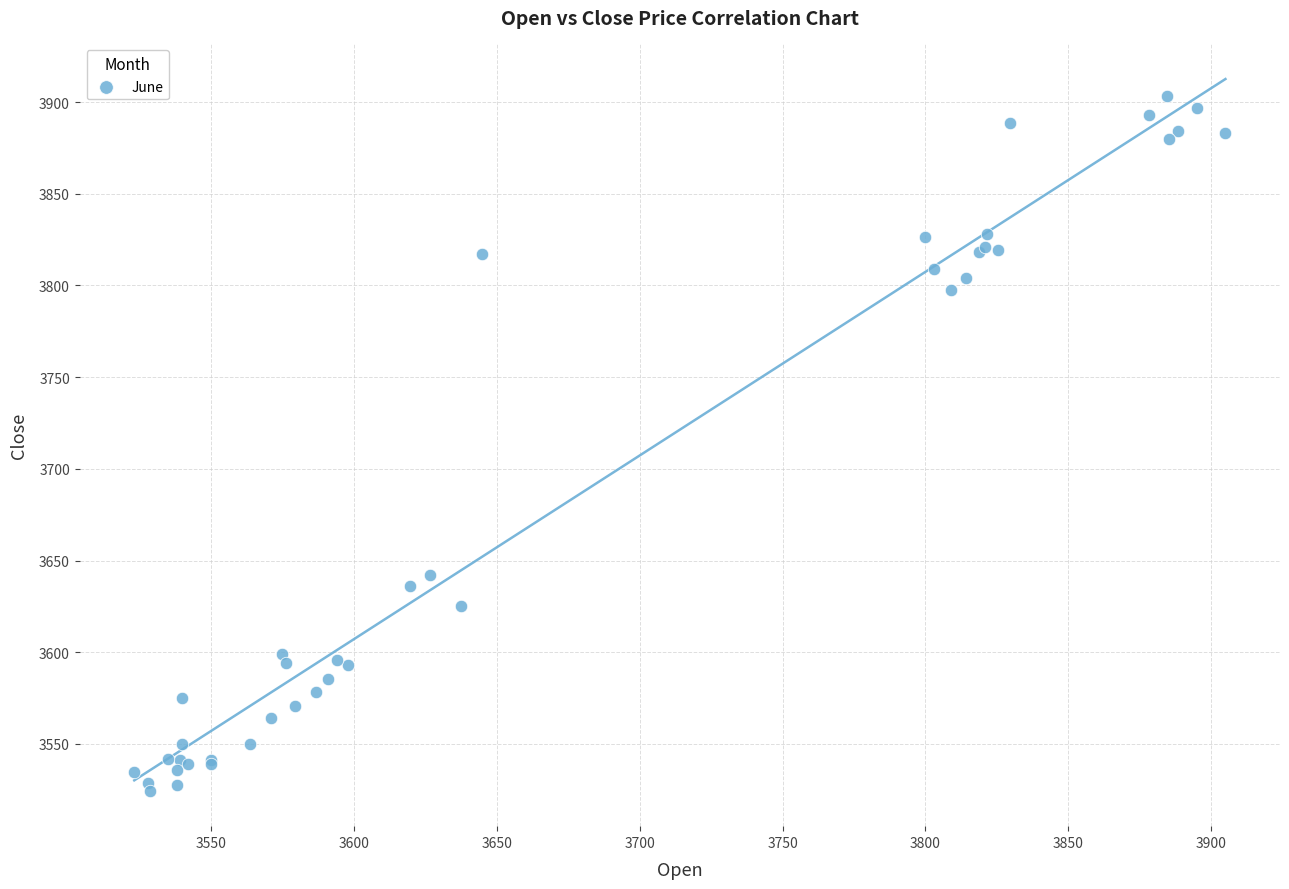

What Y value in the scatter plot is closest to 3713?

3641.9